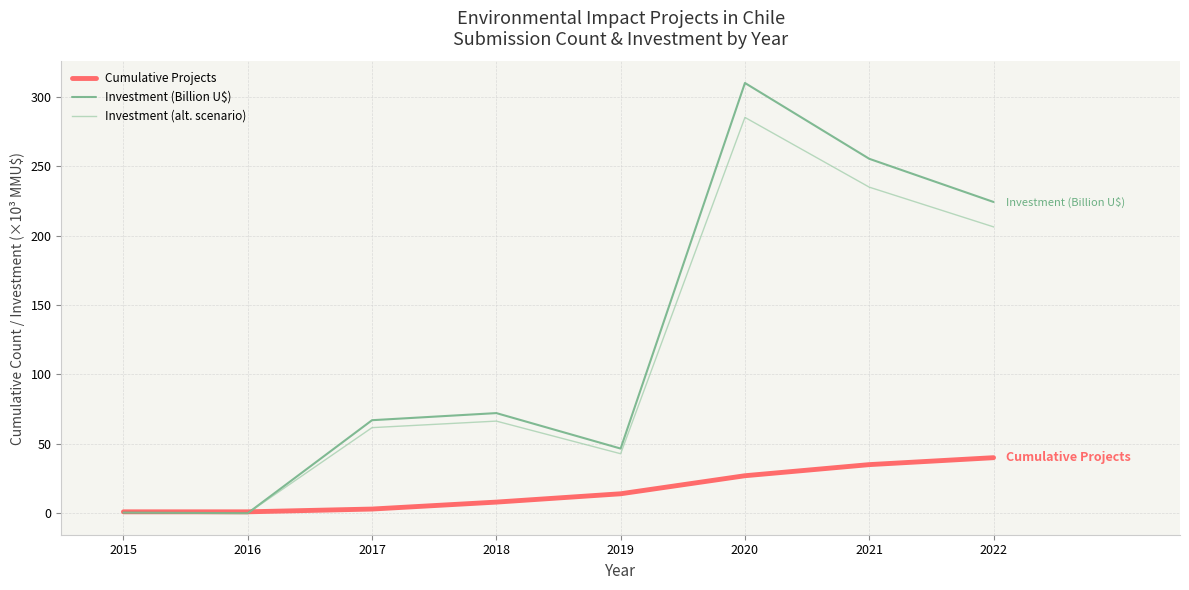

What is the difference between the maximum and second lowest values in the Cumulative Projects series?

39.0